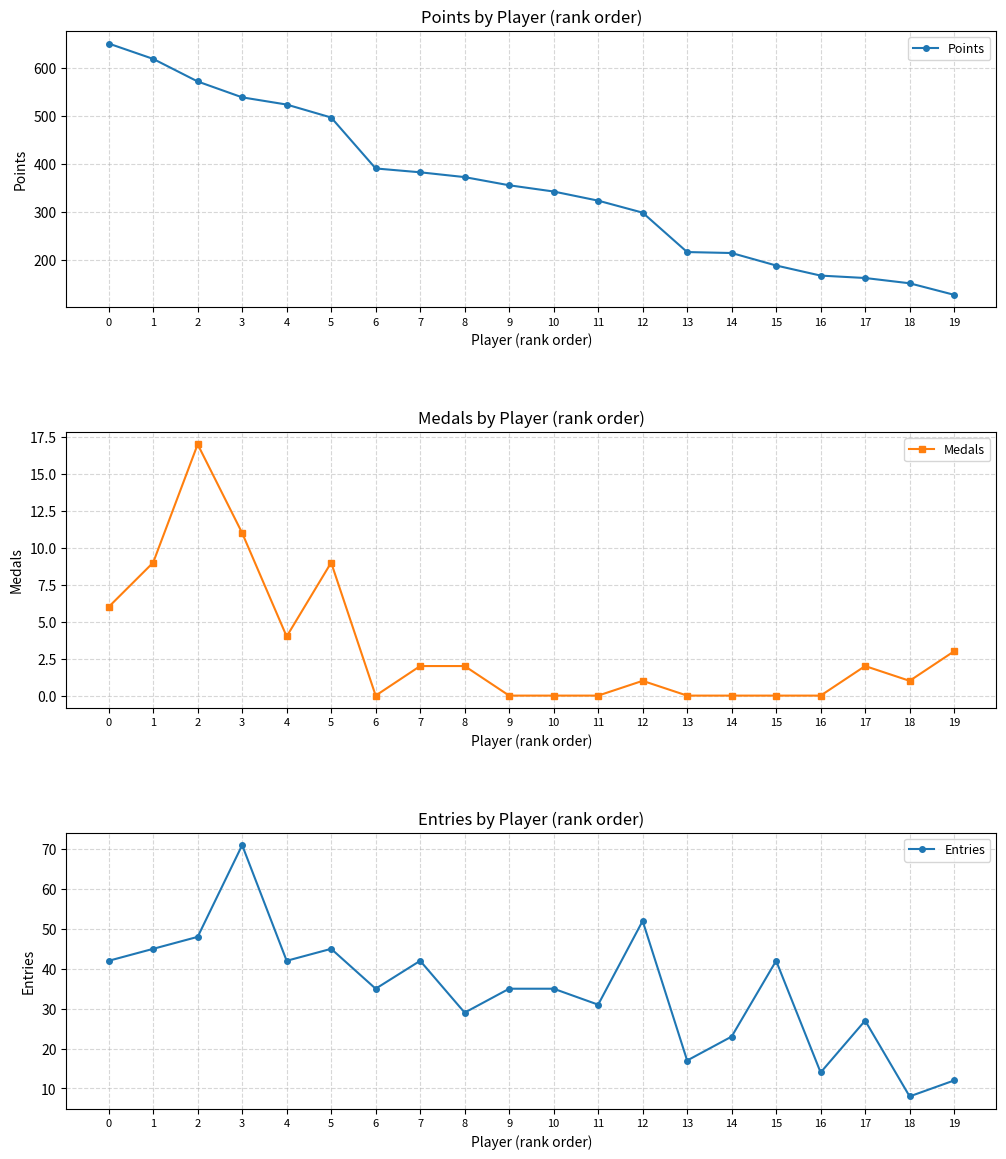

Is this an area chart (filled region under the line)?

No